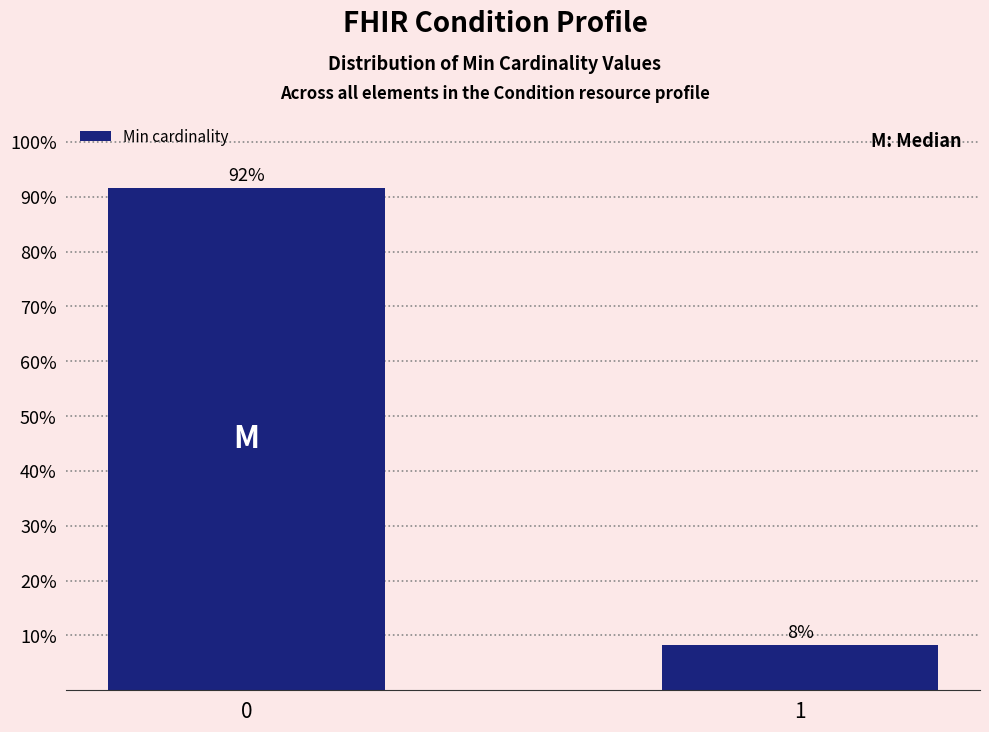

What value does the data have at 0?

91.7